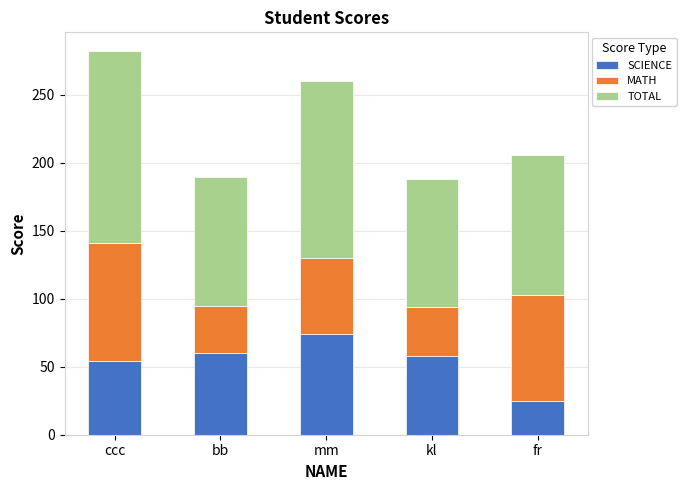

The SCIENCE series shows 12 at fr. True or false?

False